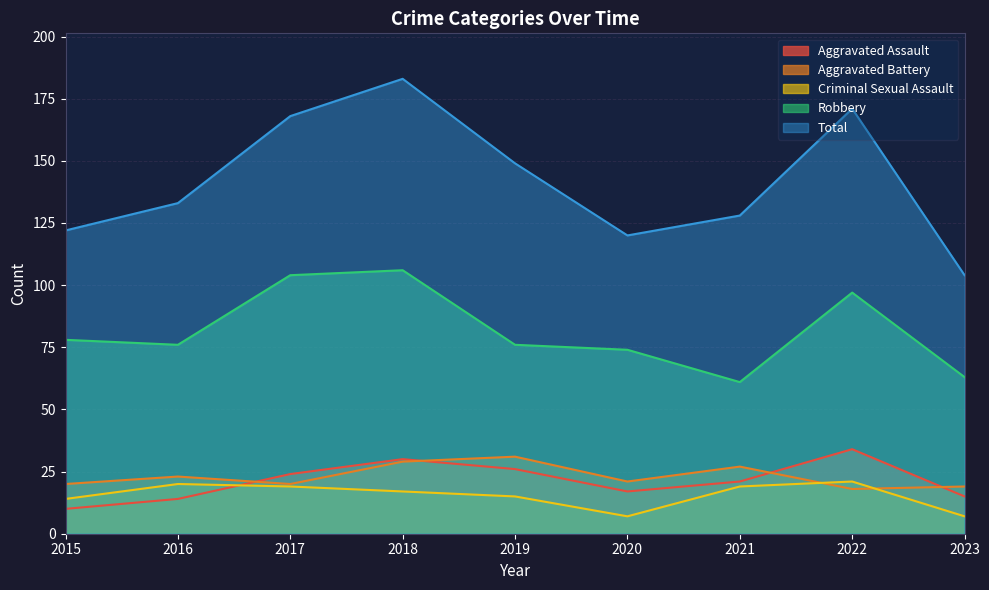

What is the value of the Aggravated Assault point at the 3rd from the left?

24